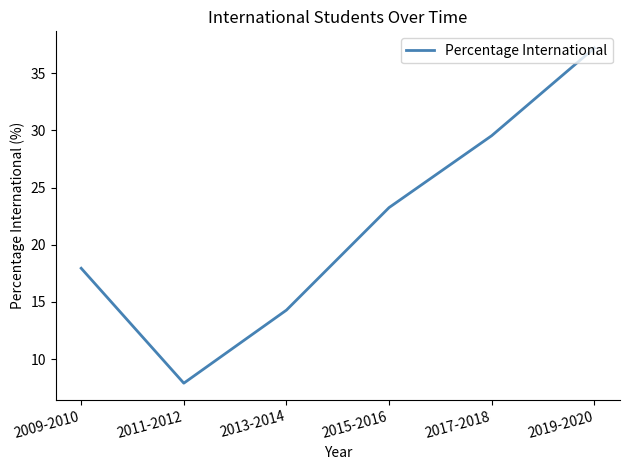

True or false: the data shows 37.2 at 2019-2020.

True